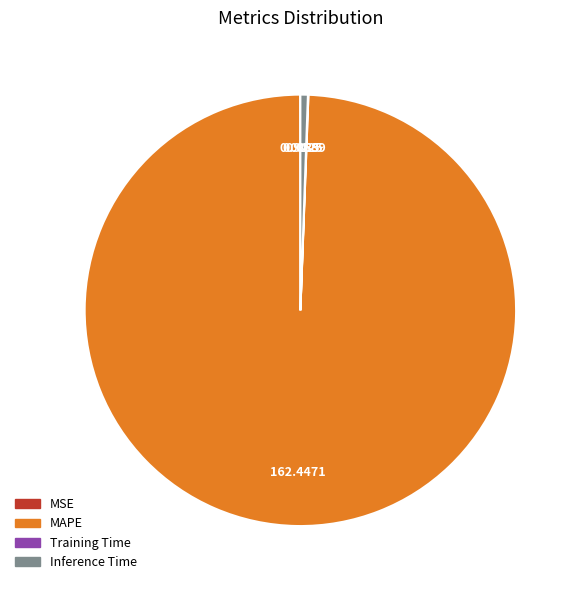

Which category has the biggest portion of the pie?

MAPE